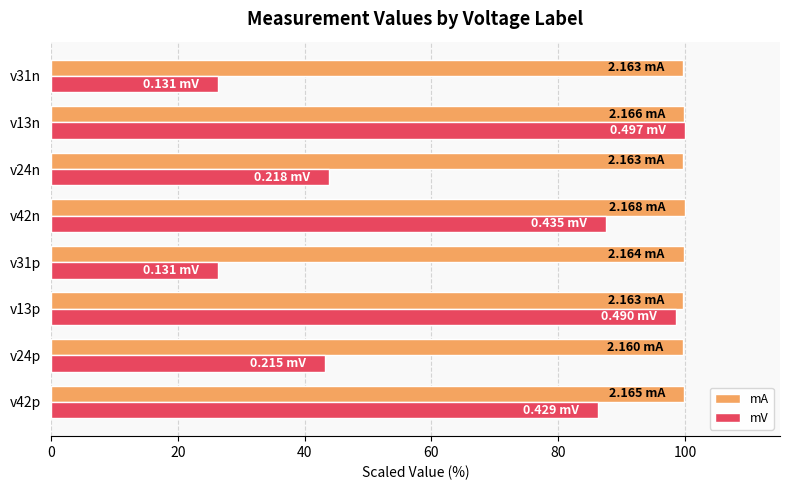

Rank the series by their average value, from highest to lowest.

mA, mV